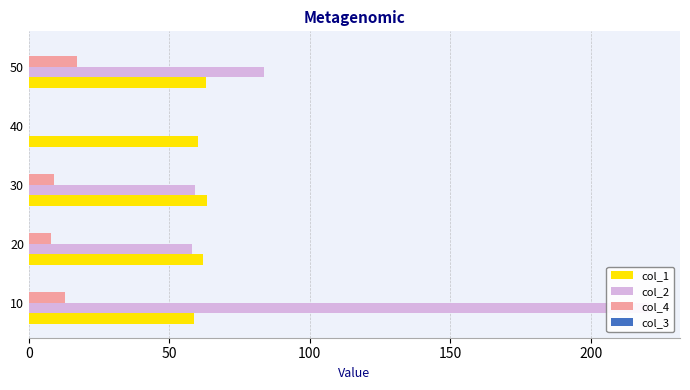

Reading right to left, what are all the values shown in this chart?

col_1: 63.1	60.2	63.2	62.0	58.8
col_2: 83.8	0.1	59.1	58.2	220.7
col_4: 17.0	0.0	9.0	8.0	13.0
col_3: 0.1	0.1	0.0	0.1	0.0